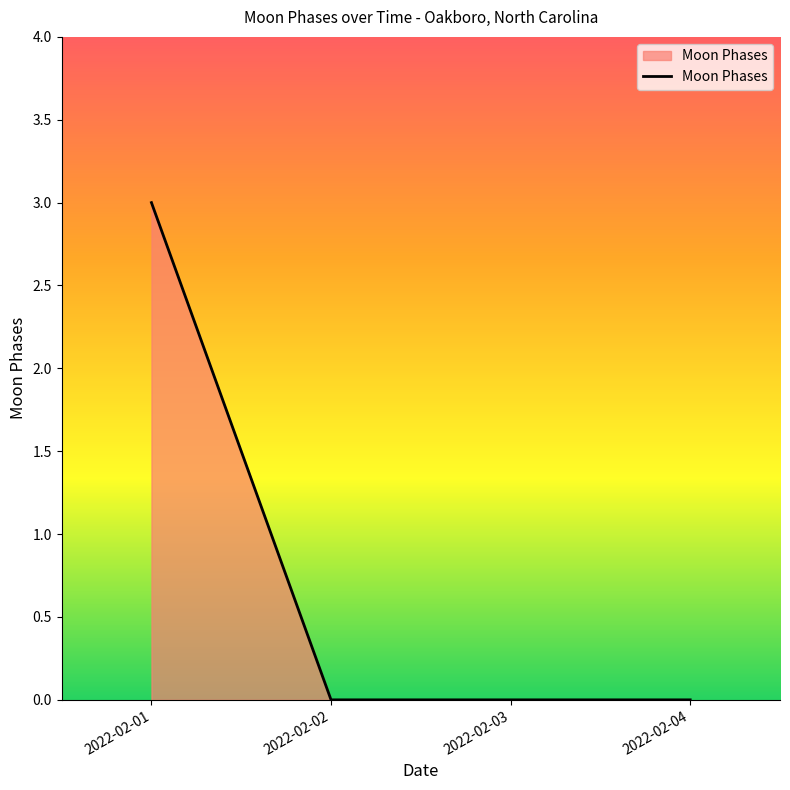

Which category has the highest value across all series?

2022-02-01